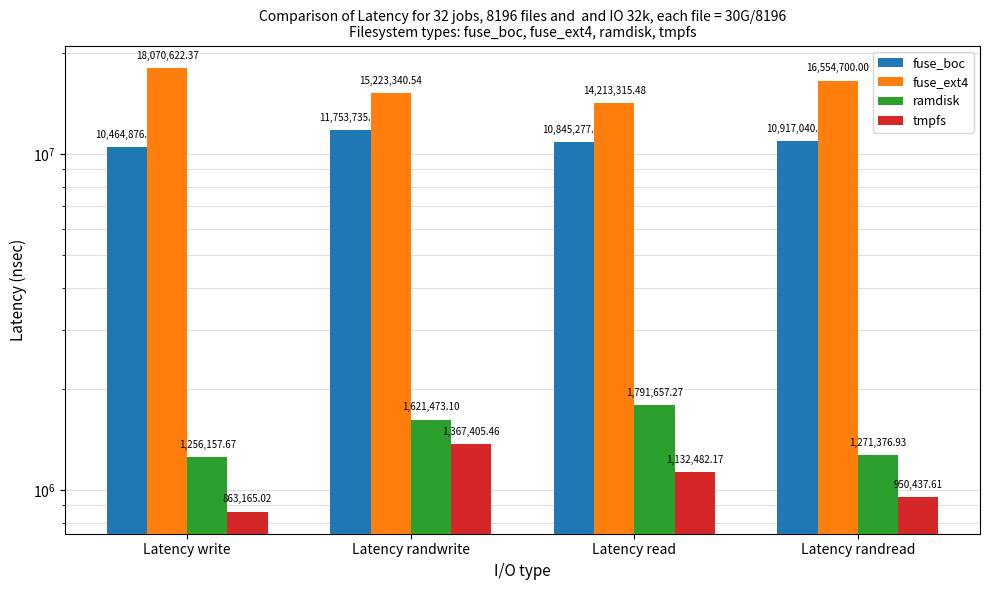

Count the number of data series in this chart.

4